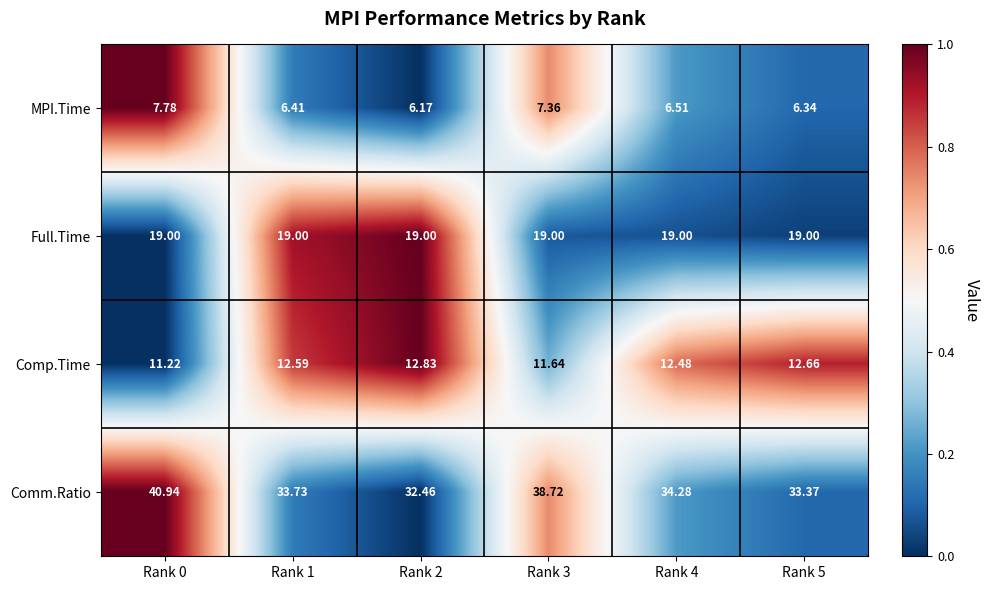

What is the maximum value shown in the chart?

40.9